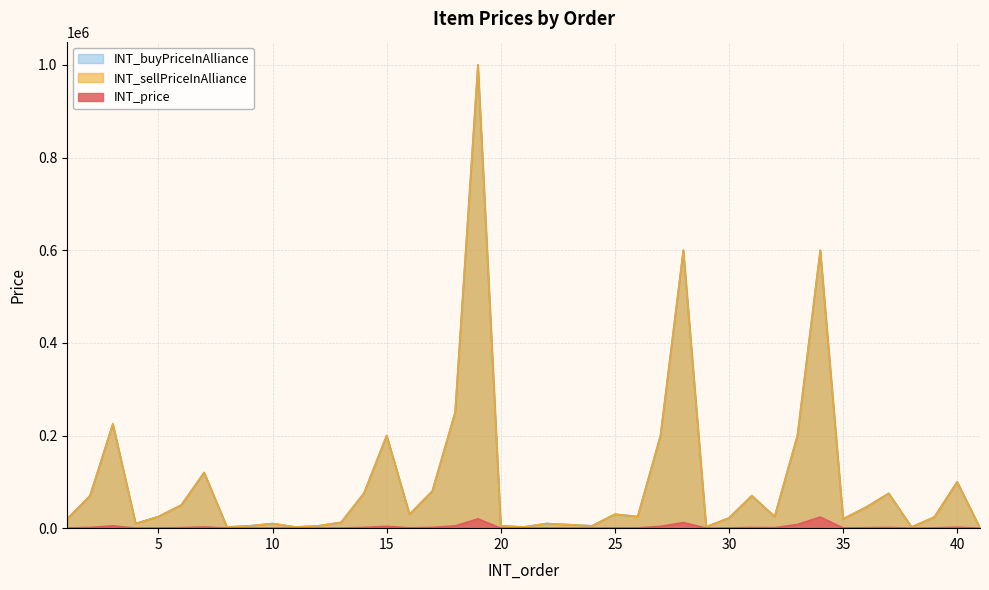

What is the value of the INT_buyPriceInAlliance point at the 23rd from the left?

5000